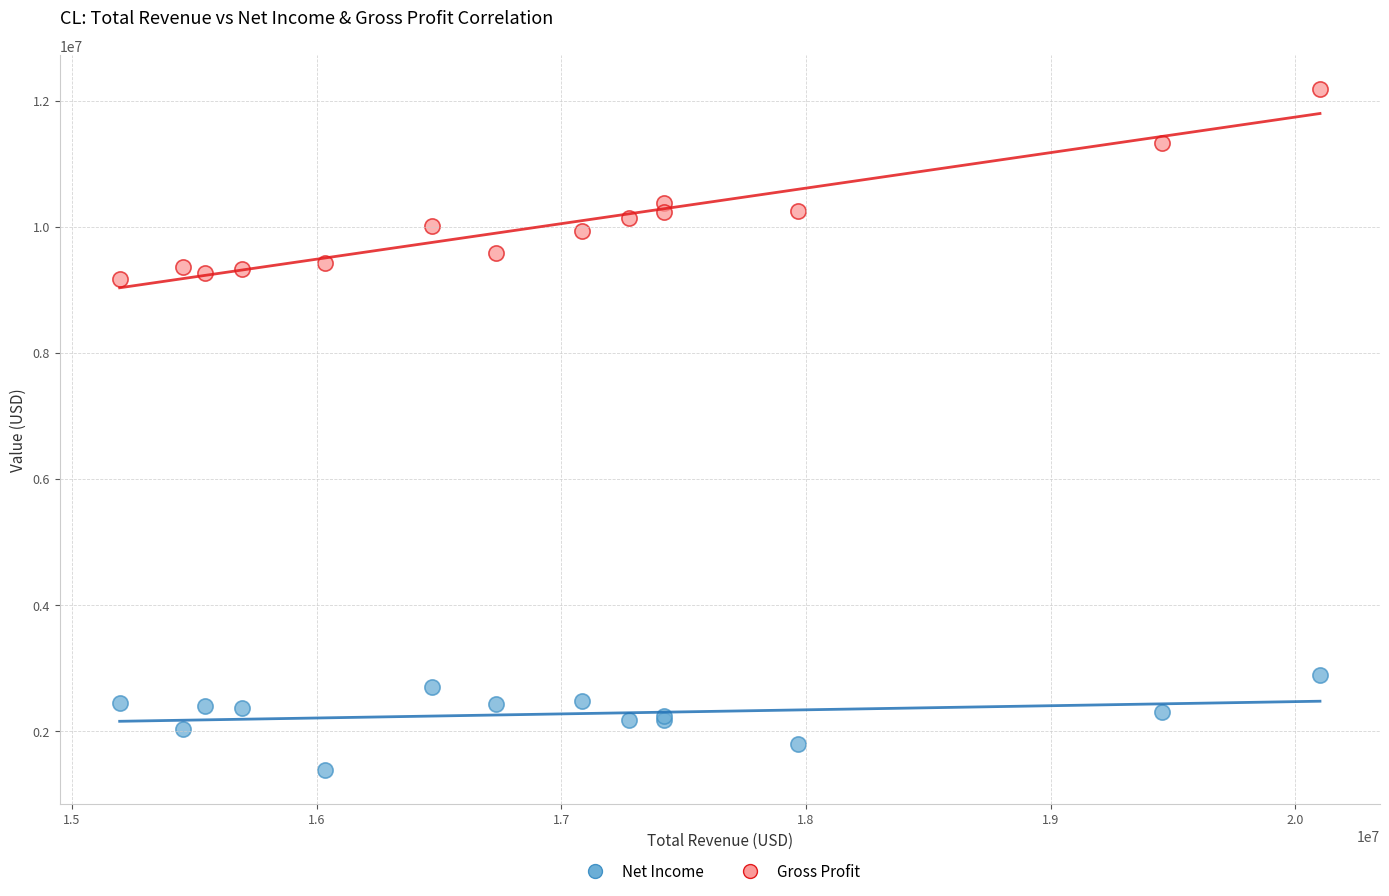

Which series contains the highest Y value?

Gross Profit